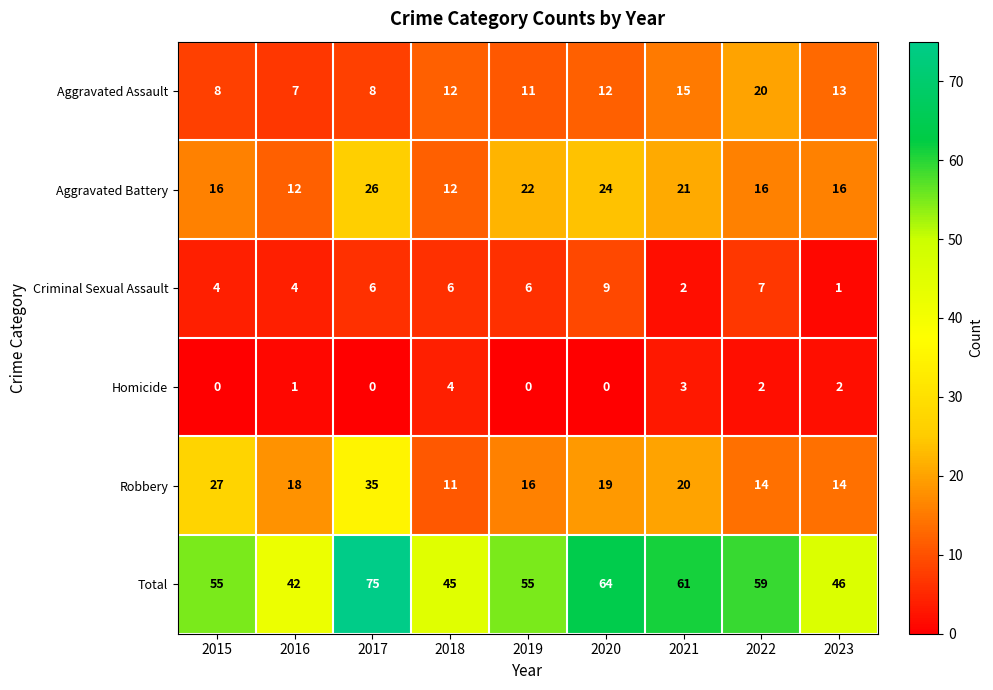

How many values in the Robbery series are below 18?

4